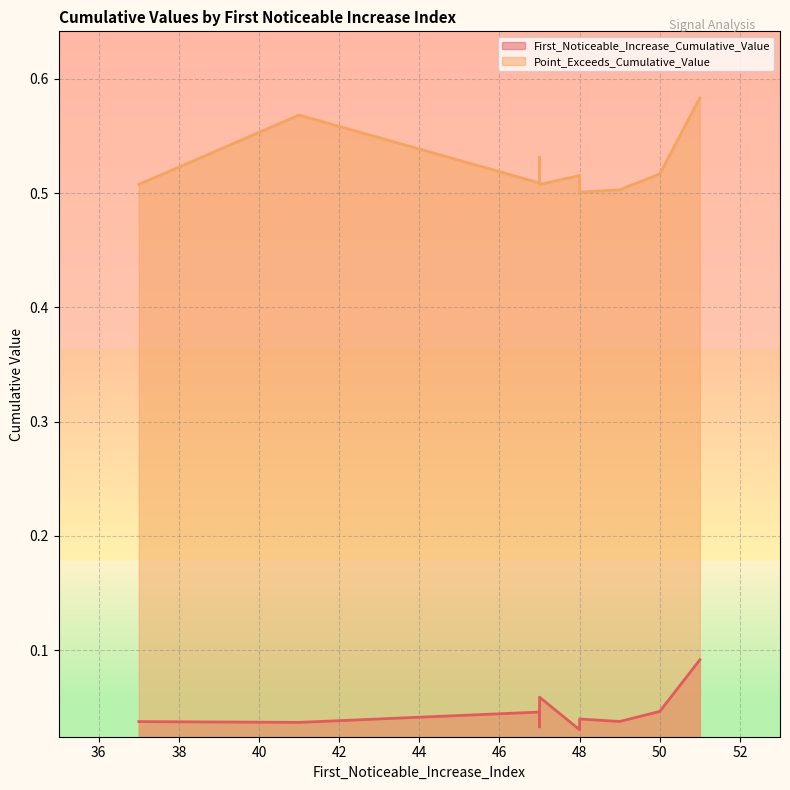

Between 51 and 47, which series saw the biggest shift?

Point_Exceeds_Cumulative_Value